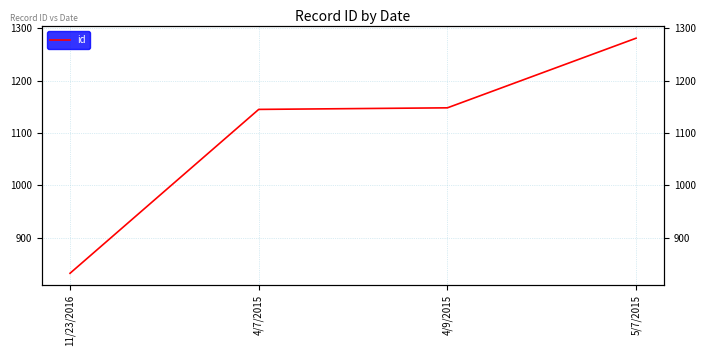

Which category has the highest value across all series?

5/7/2015